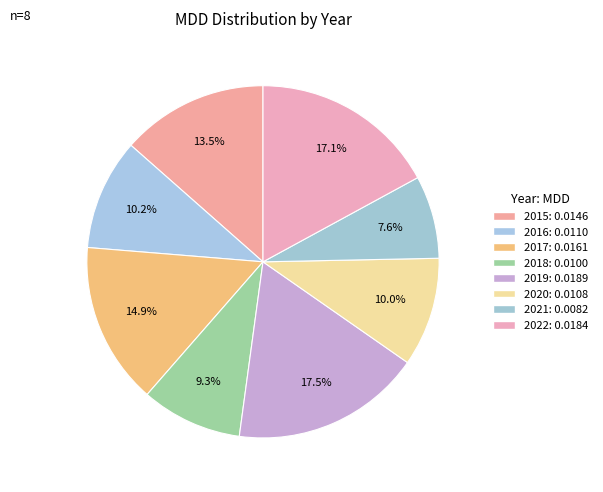

Is there a majority slice in this chart?

No